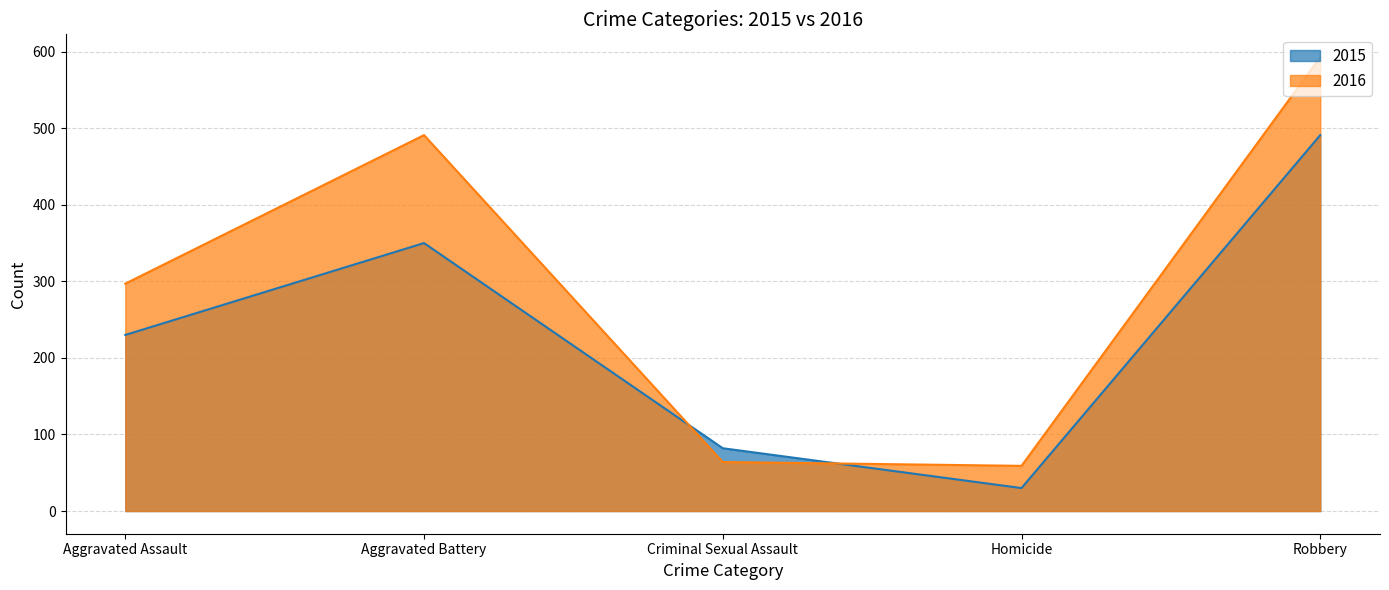

Which has a higher value, Criminal Sexual Assault or Homicide?

Criminal Sexual Assault